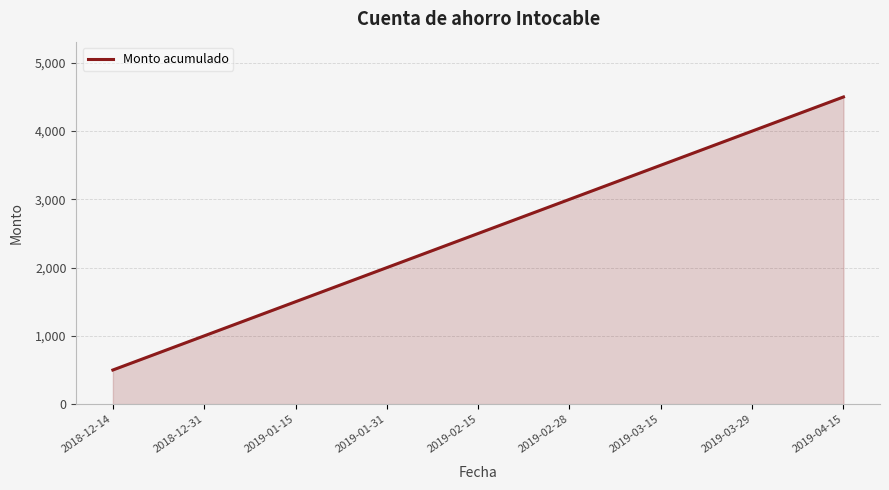

The value at 2019-03-29 is 7104. True or false?

False